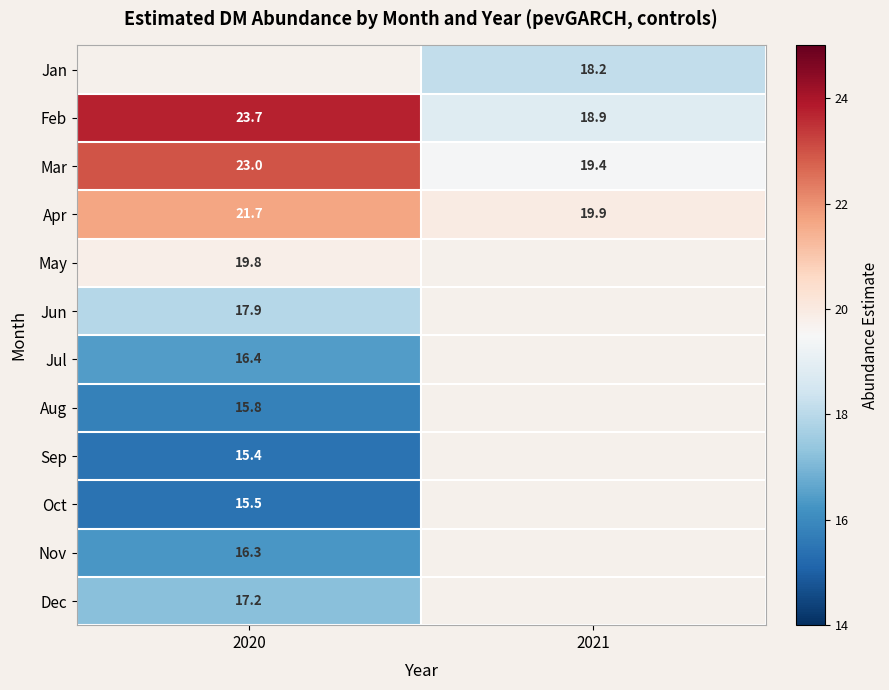

Is it true that Apr equals 11.1 at 2021?

False